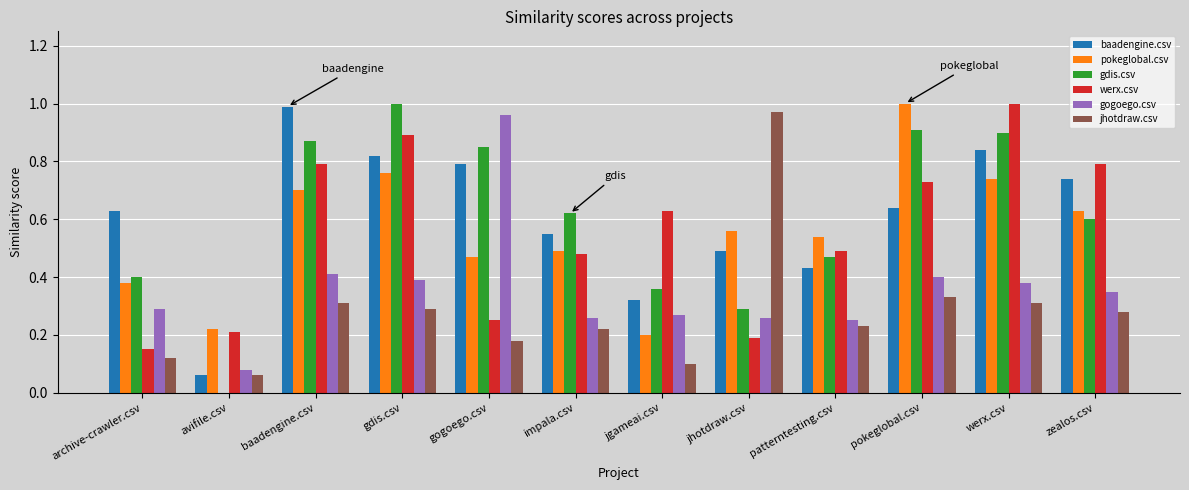

How many groups of bars are there?

12